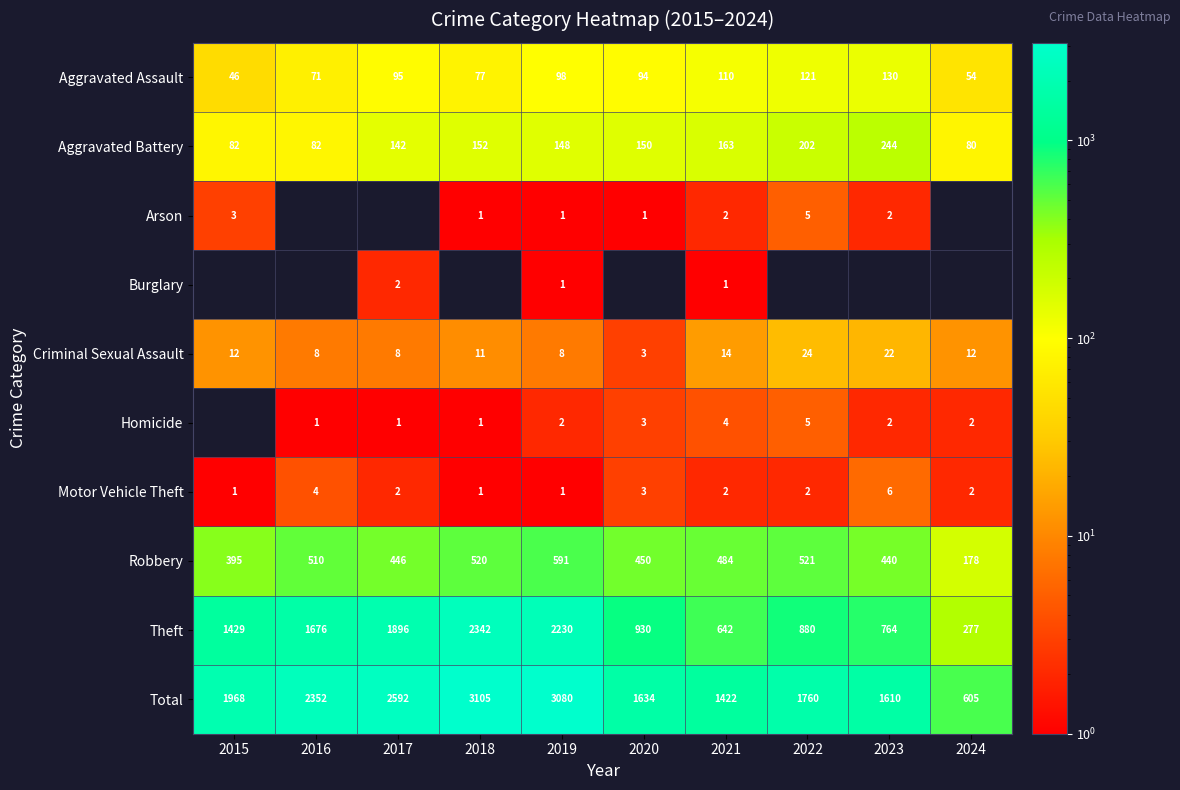

How many categories are shown in the chart?

10